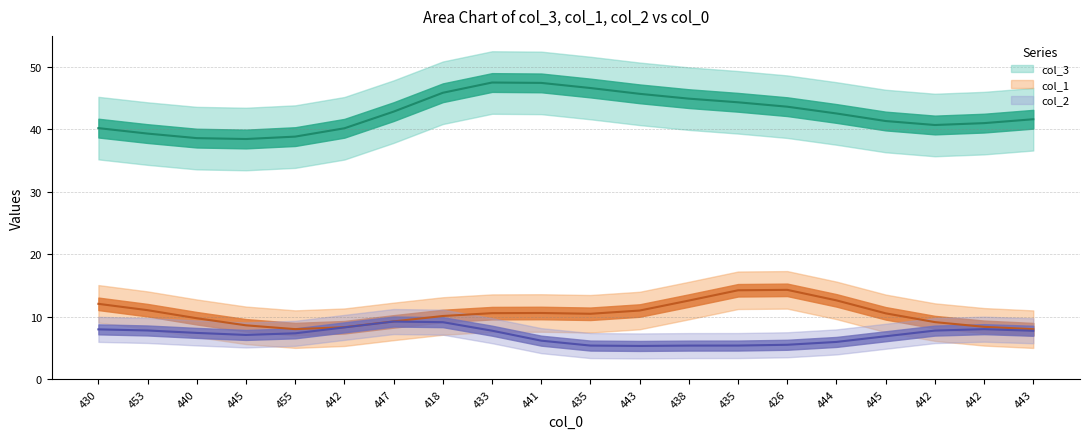

What is the difference between the col_3 values at 443 and 430?

1